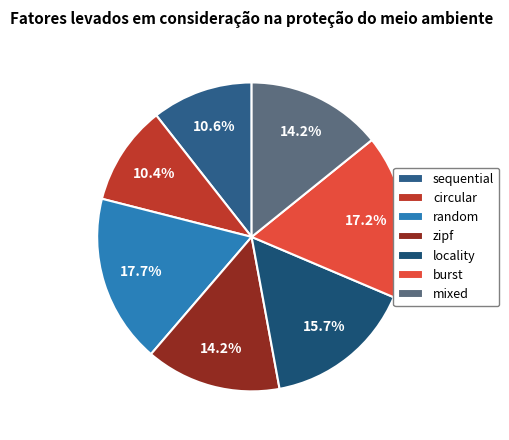

True or false: burst accounts for 32% of the total.

False